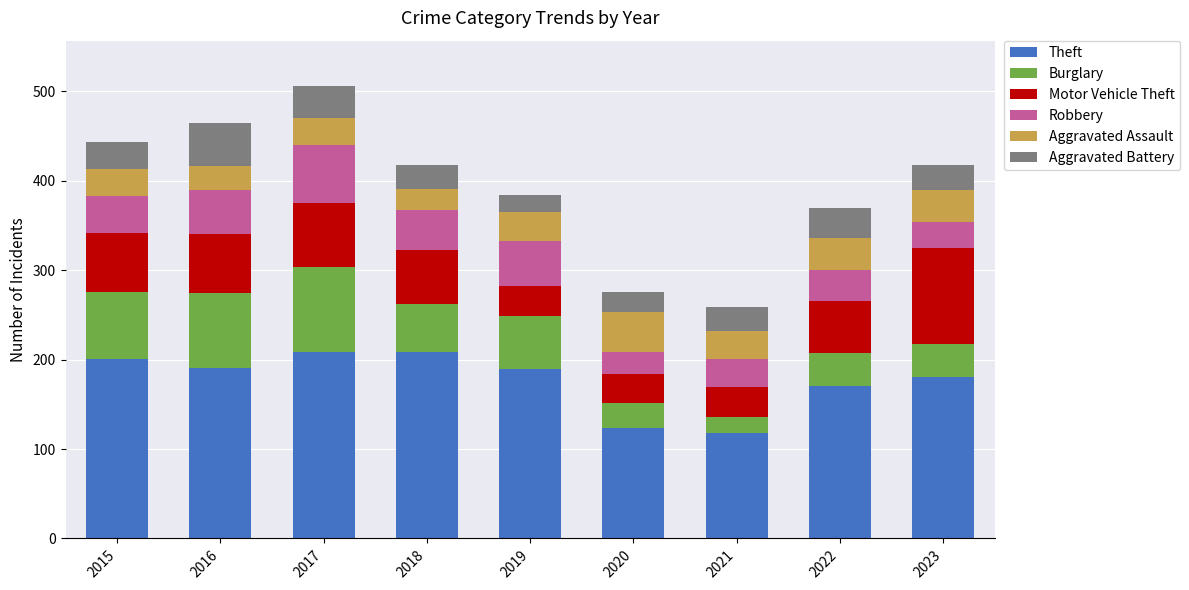

What is the difference between the maximum and minimum values in the Theft series?

91